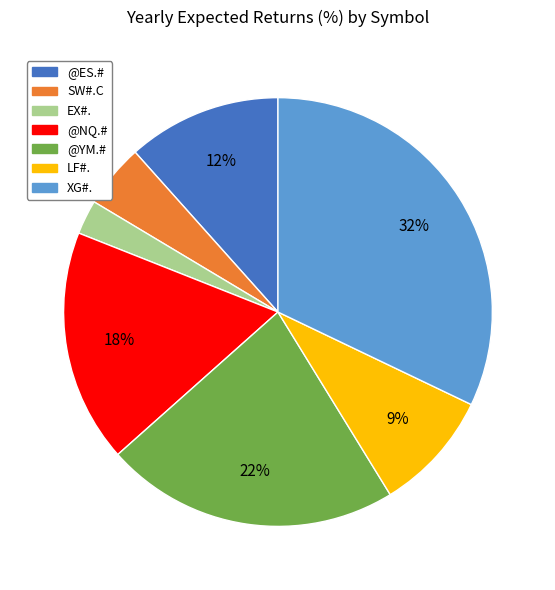

Count the number of slices in the pie.

7